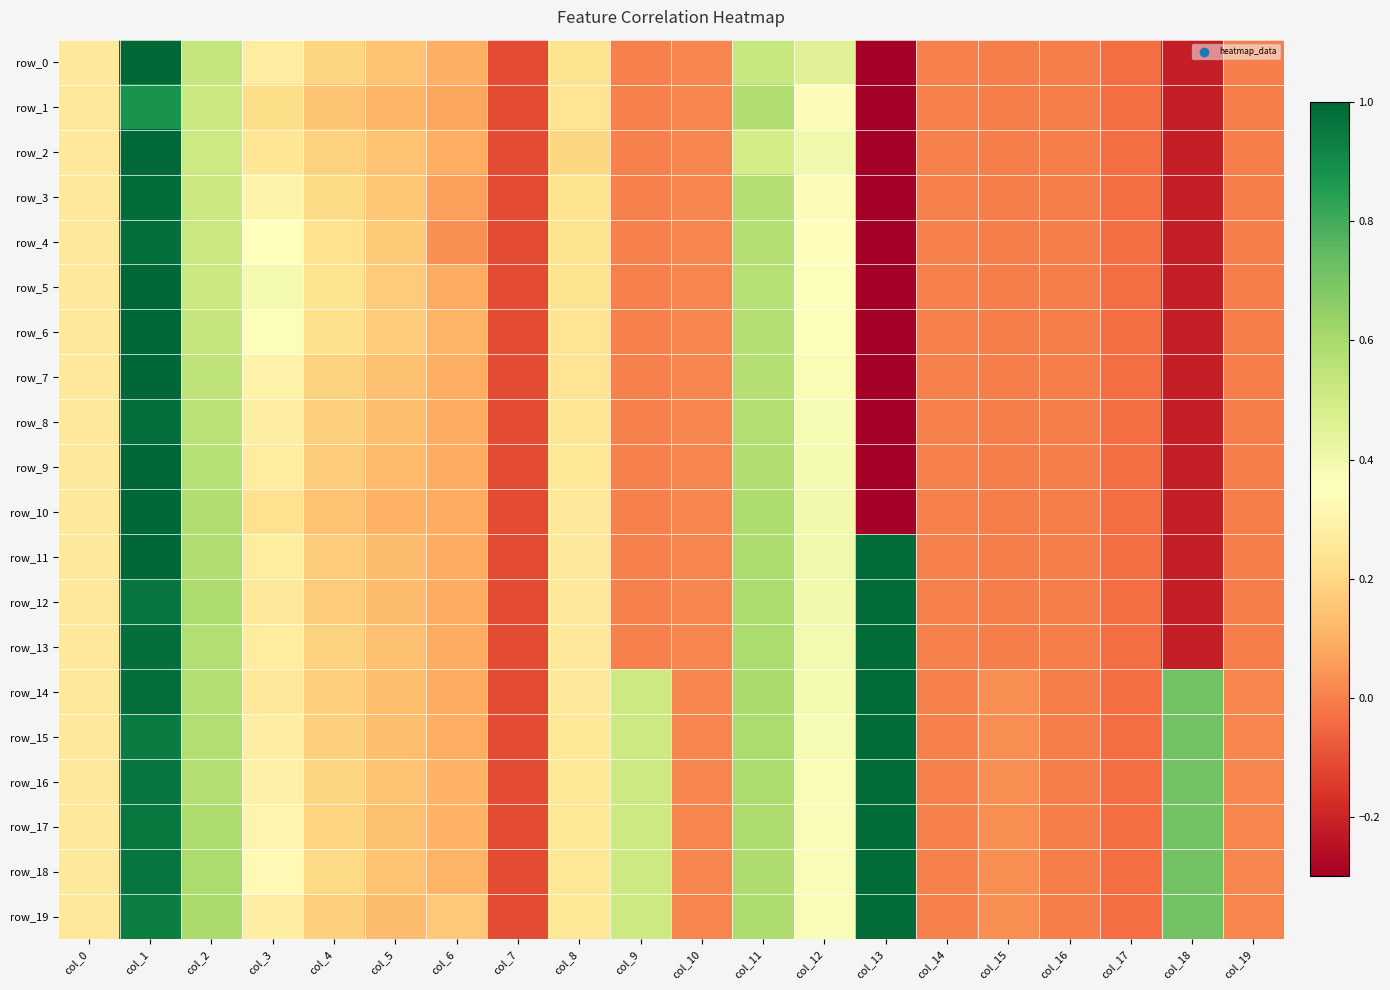

The row_2 series shows 0.1 at col_5. True or false?

False